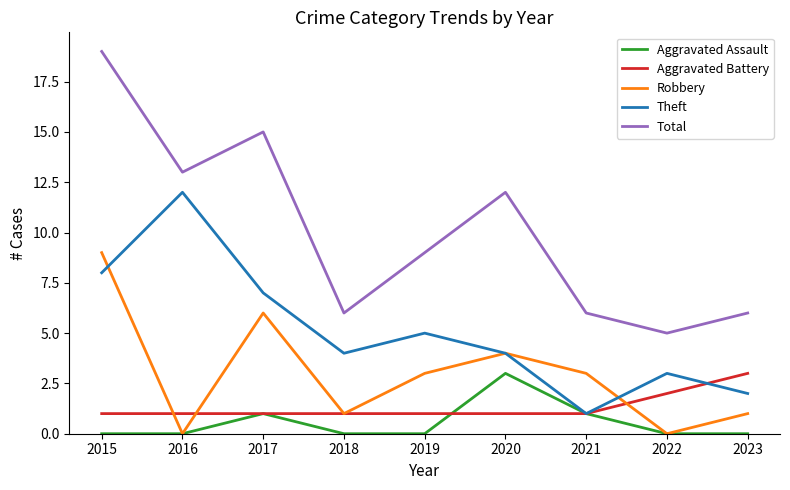

The Aggravated Battery series shows 0 at 2018. True or false?

False